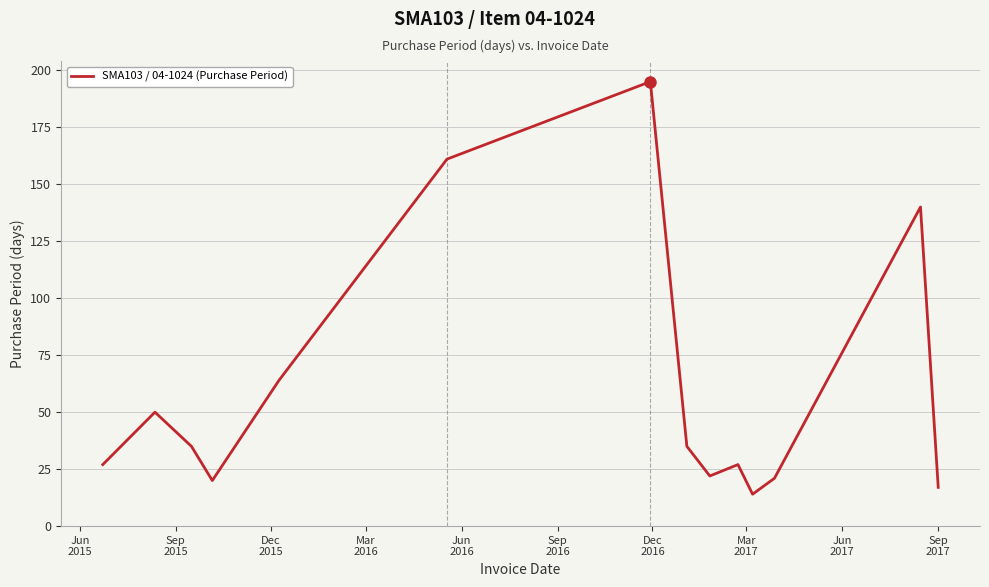

What is the greatest value displayed?

195